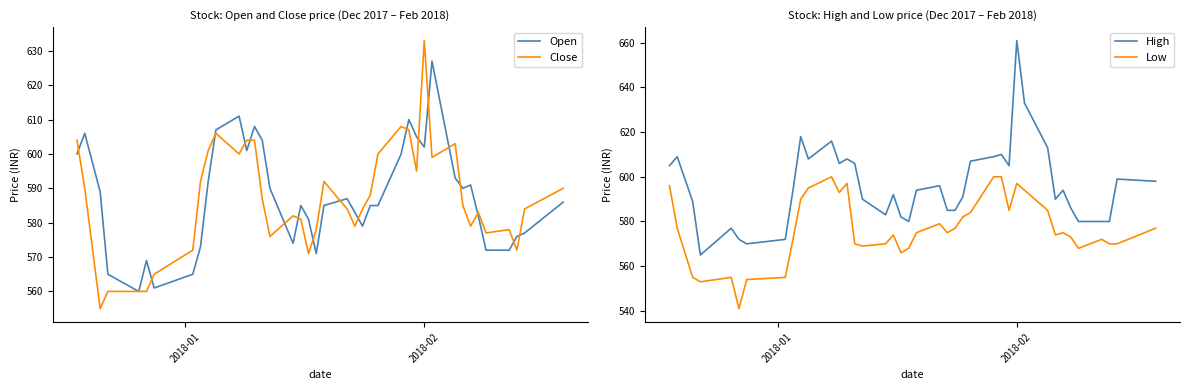

What is the highest value of the Open series?

627